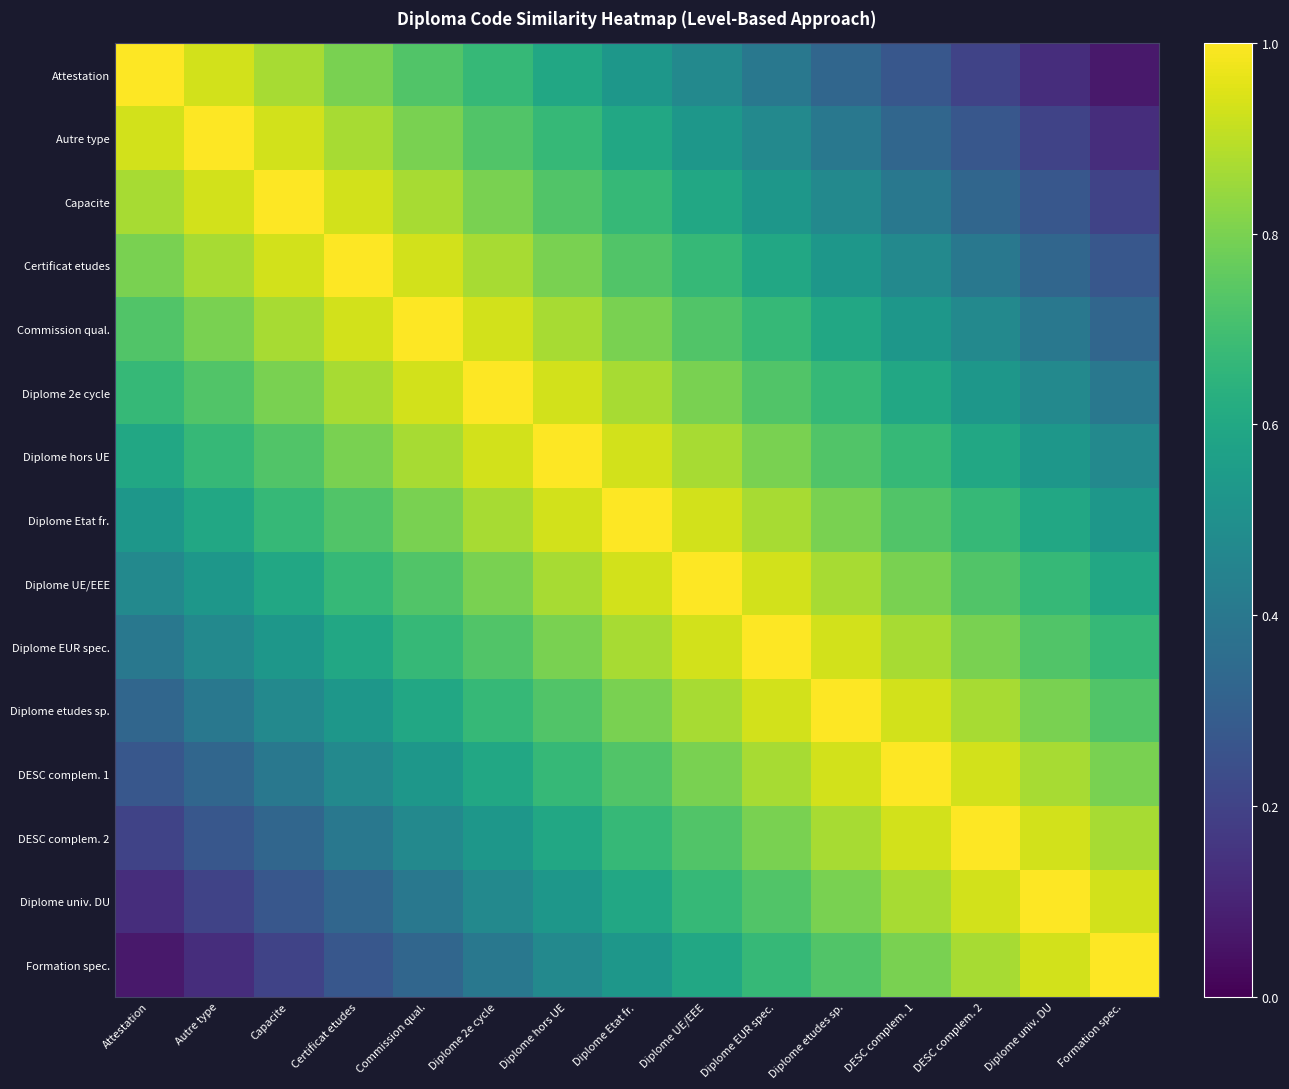

What is the smallest value displayed?

0.1